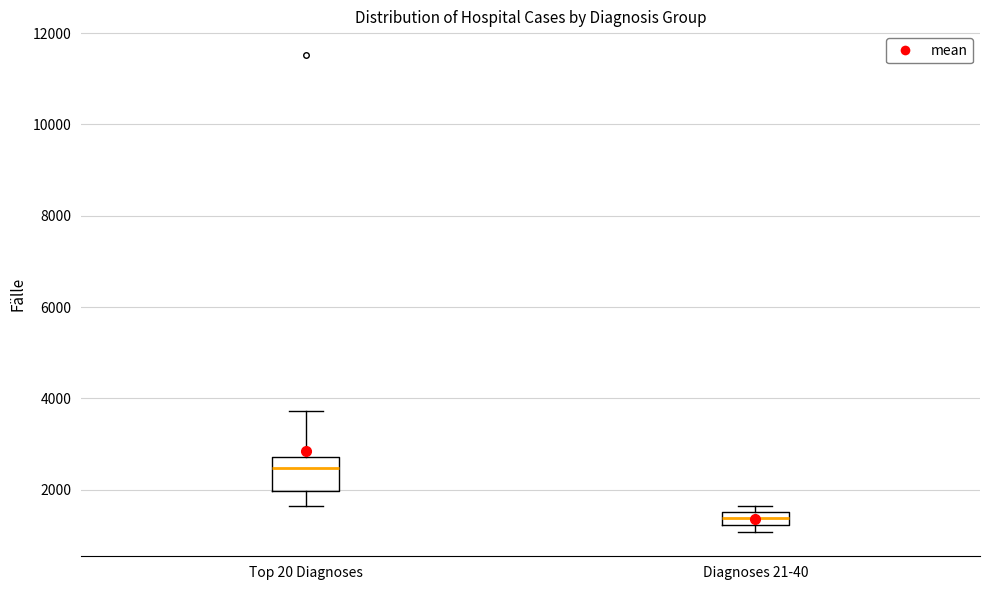

Which box has the highest median line?

Top 20 Diagnoses